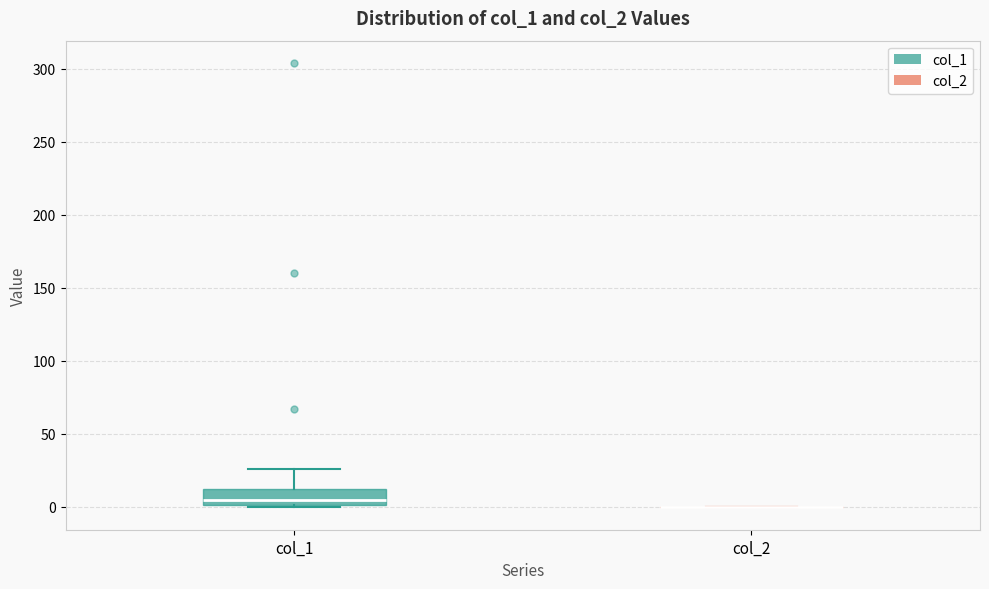

Where does the median line of the box for col_1 sit on the y-axis? The values are not printed on the chart, so give them approximately, as read against the axis.

5